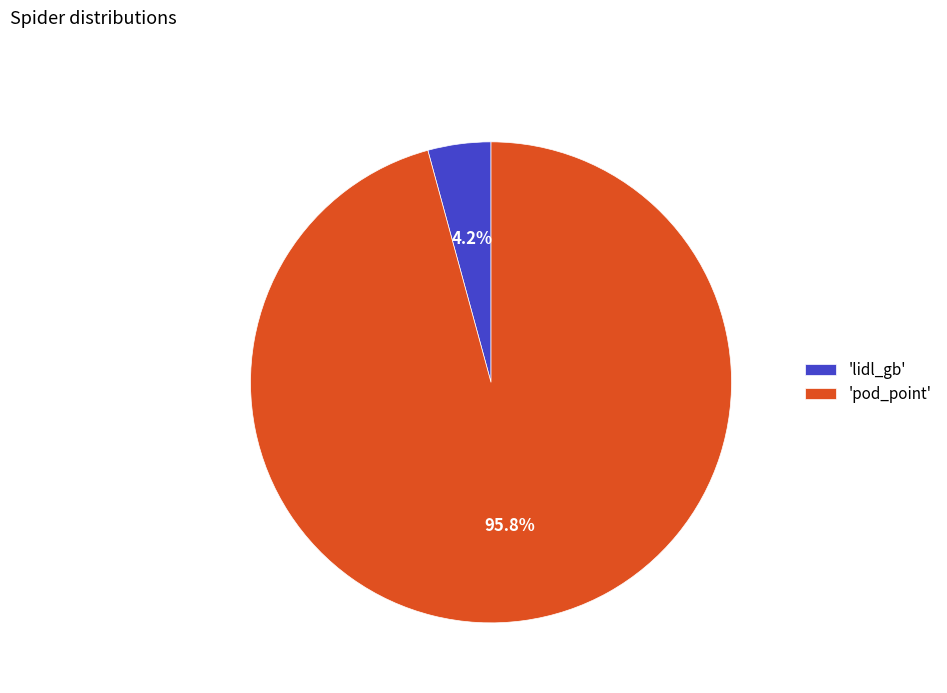

Between 'lidl_gb' and 'pod_point', which is larger?

'pod_point'